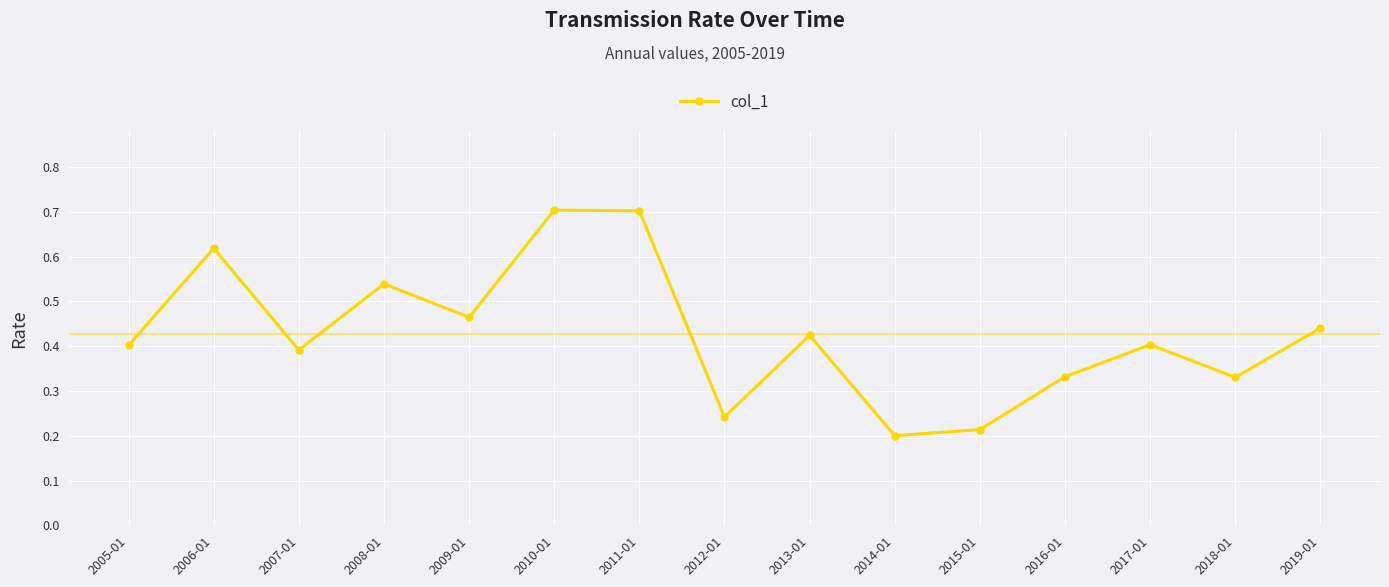

How many categories are shown in the chart?

15